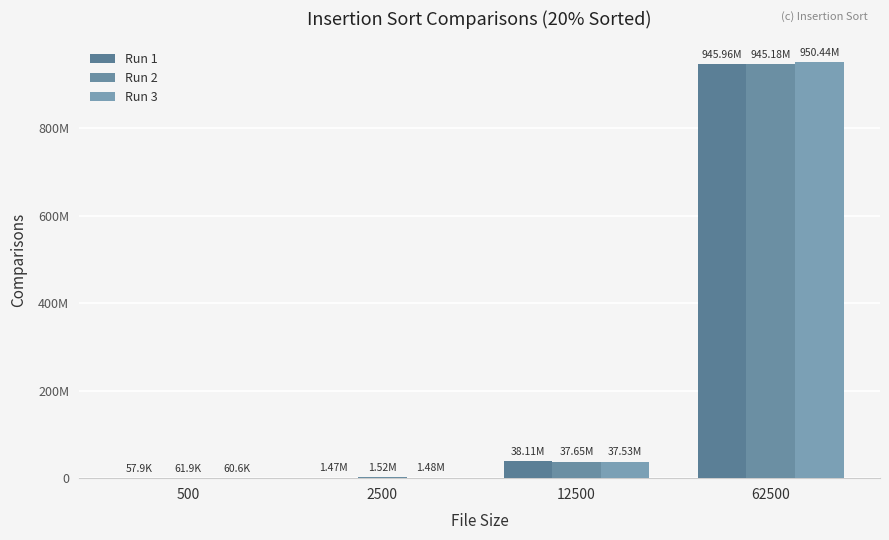

Which has a higher value, 2500 or 12500?

12500